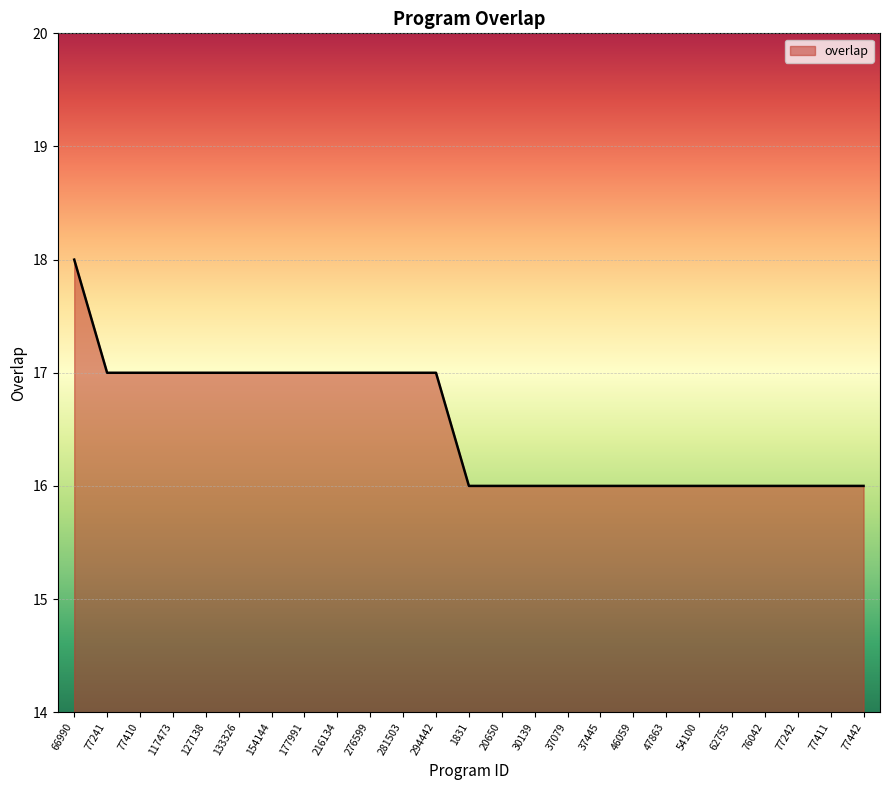

The chart shows a value of 16 at 46059. True or false?

True